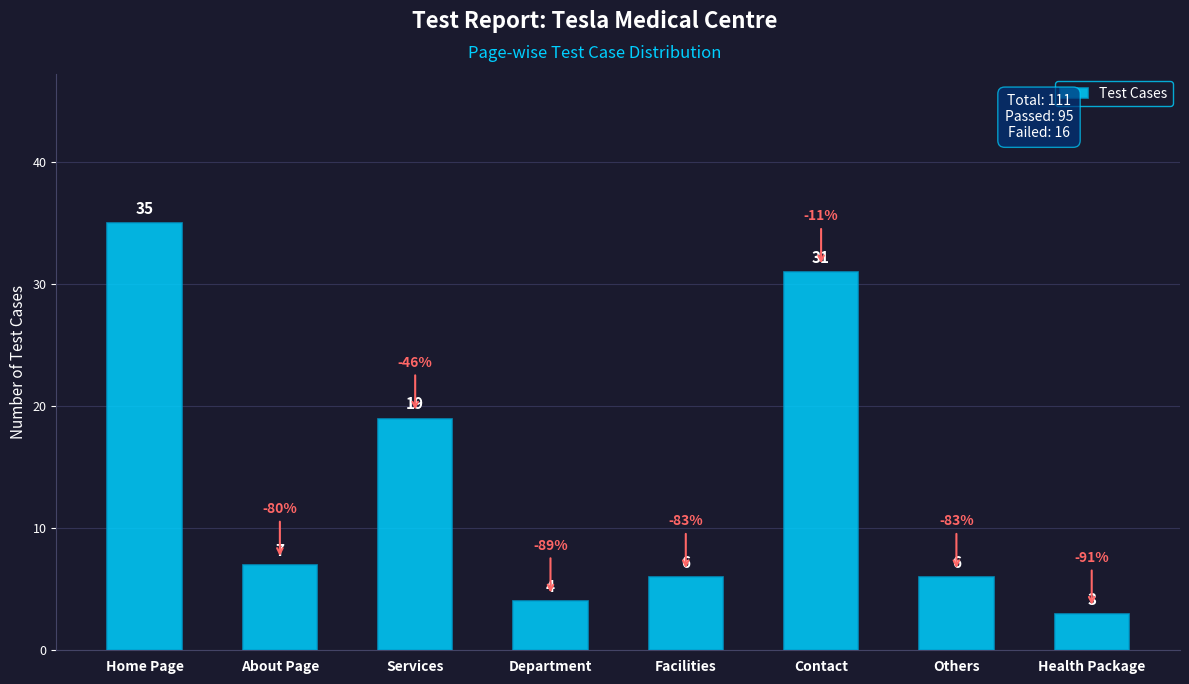

What position from the left is Contact?

6